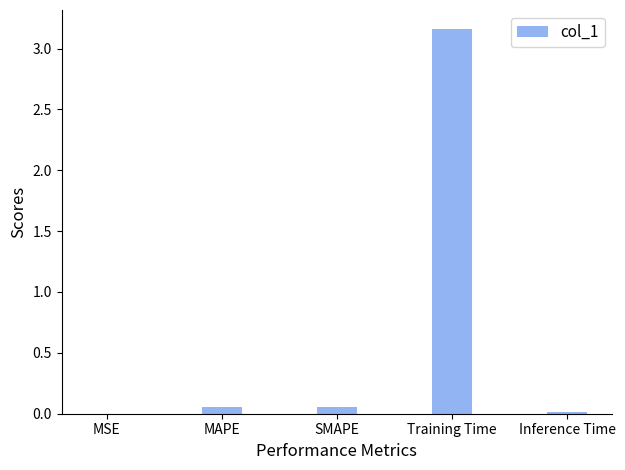

The chart shows a value of 4.5 at Training Time. True or false?

False